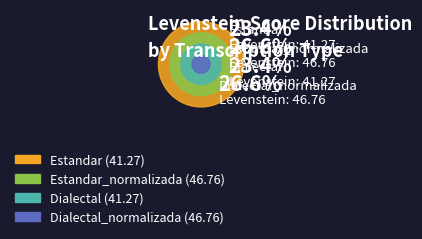

How many slices are in this pie chart?

4